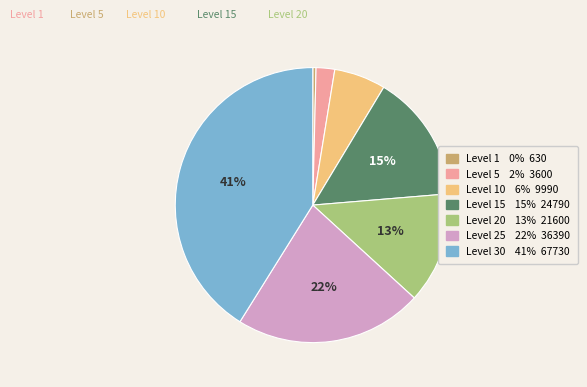

Is there a majority slice in this chart?

No